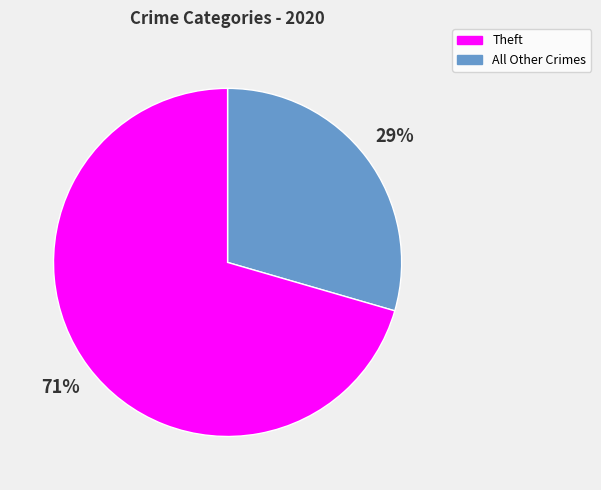

Is there a majority slice in this chart?

Yes